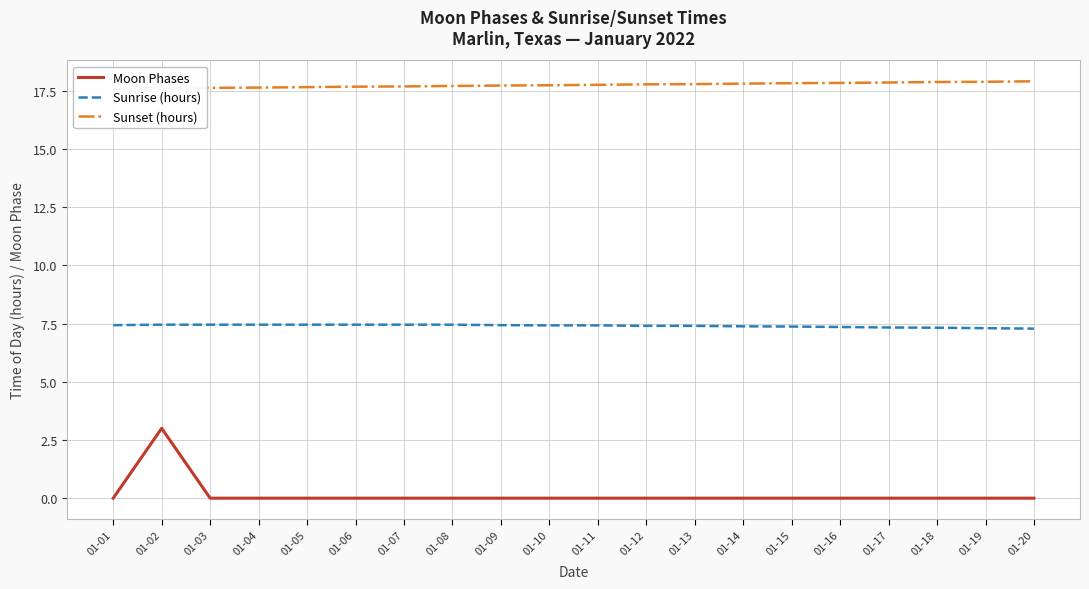

At which category does the chart reach its minimum across all series?

01-01